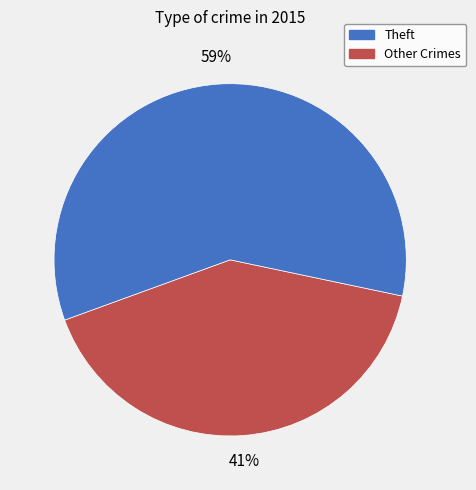

To the nearest percent, what is the difference between the largest and smallest slice percentages?

18%